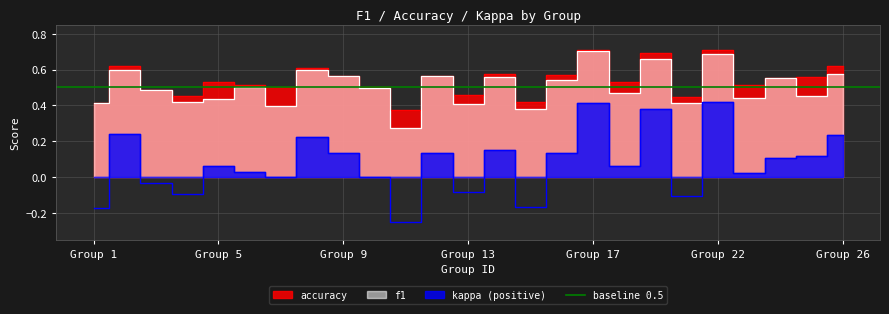

In f1, how many points are lower than both neighbors (excluding endpoints)?

9